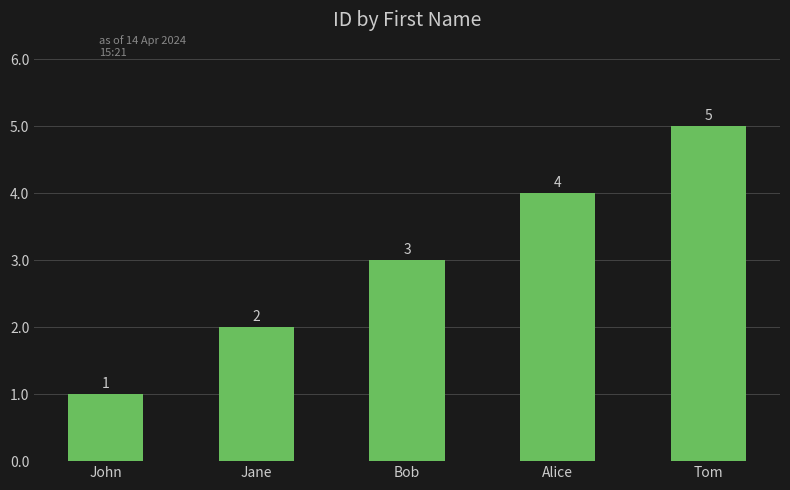

Are the bars grouped side by side (vs. stacked)?

No